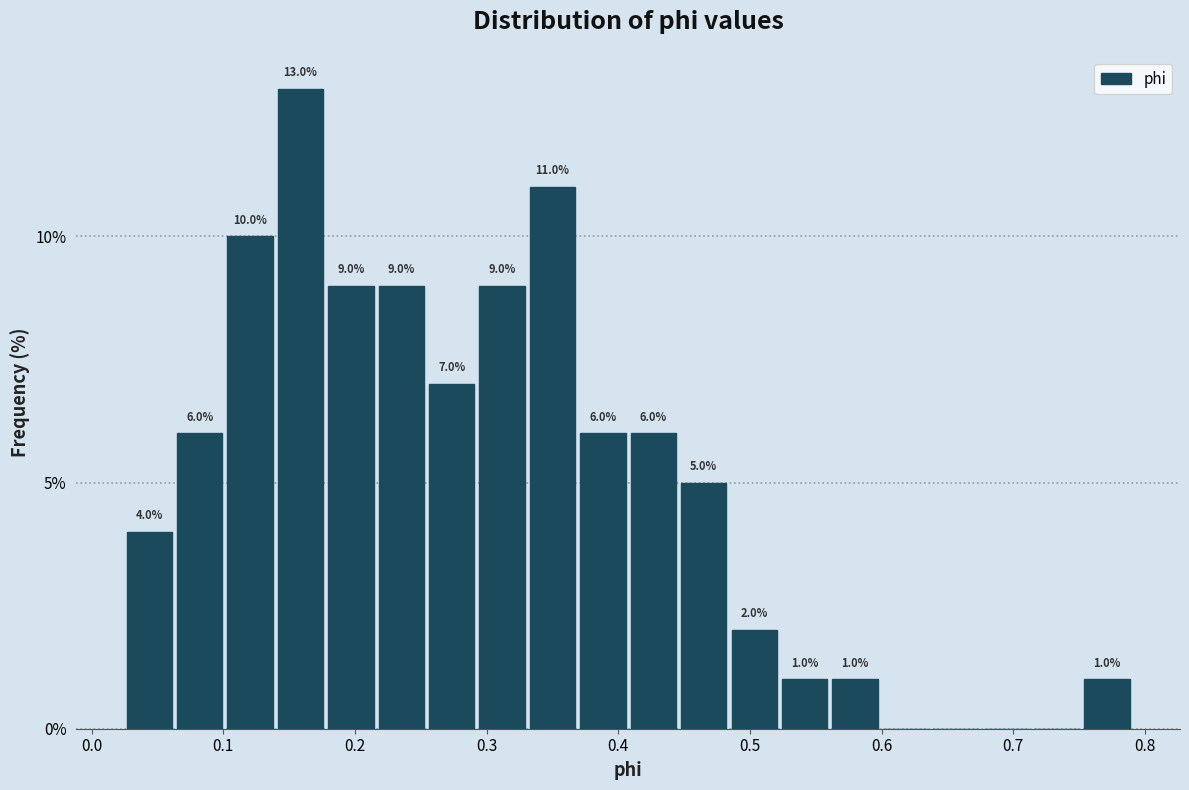

Read against the x-axis, roughly where is the centre of the tallest bar?

0.16